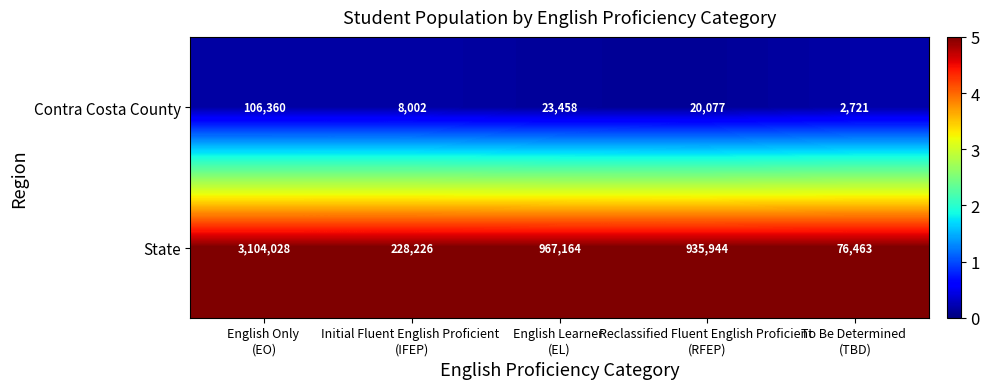

Which series has the largest total across all categories?

State